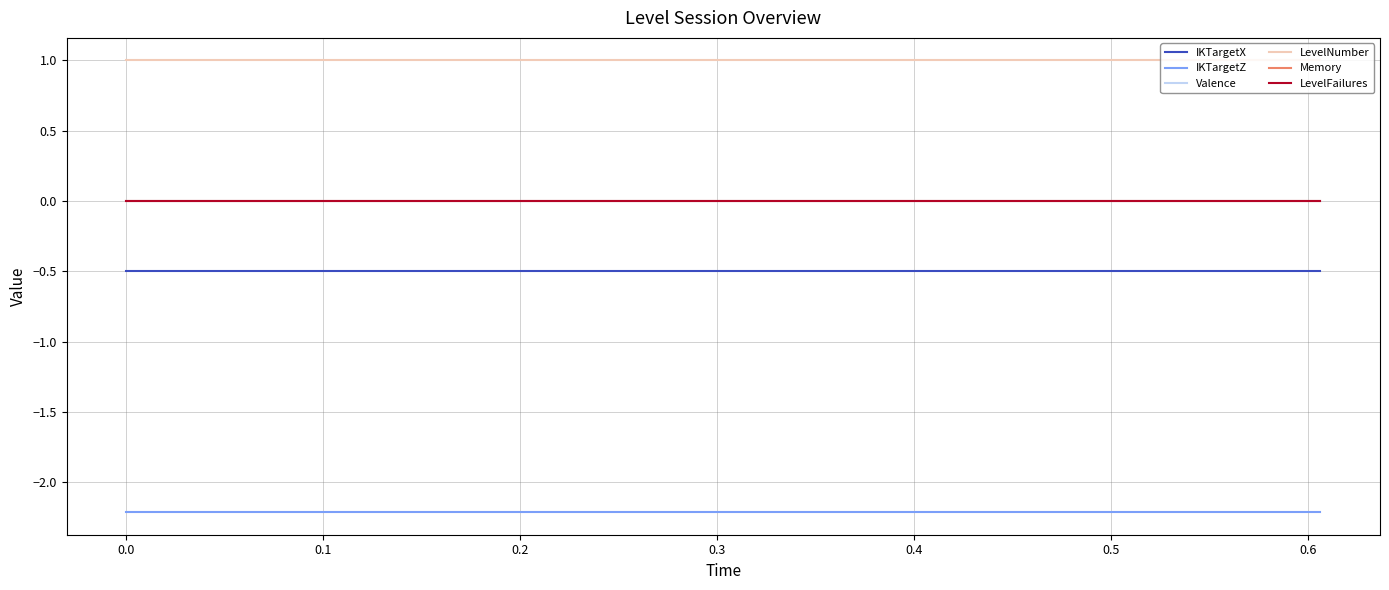

What is the label of the 18th point from the right?

0.1